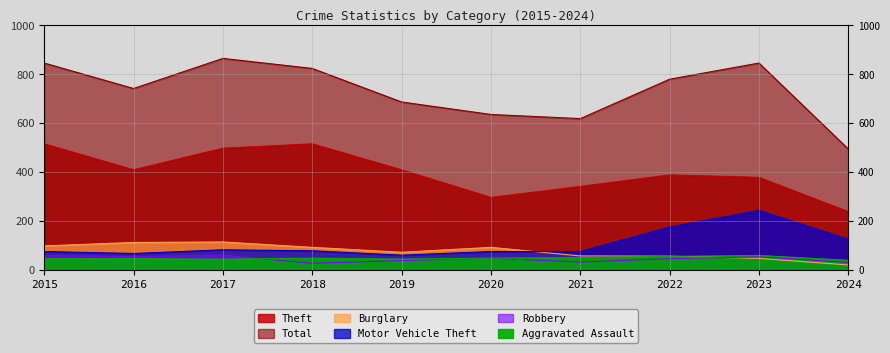

Reading left to right, what are all the values shown in this chart?

Theft: 515	409	497	515	409	296	341	388	378	238
Total: 845	741	864	823	686	635	618	779	845	494
Burglary: 98	112	114	92	72	92	57	56	47	20
Motor Vehicle Theft: 75	67	82	78	60	75	75	175	243	125
Robbery: 59	54	60	27	38	48	32	46	53	31
Aggravated Assault: 46	46	44	48	44	48	50	55	59	39